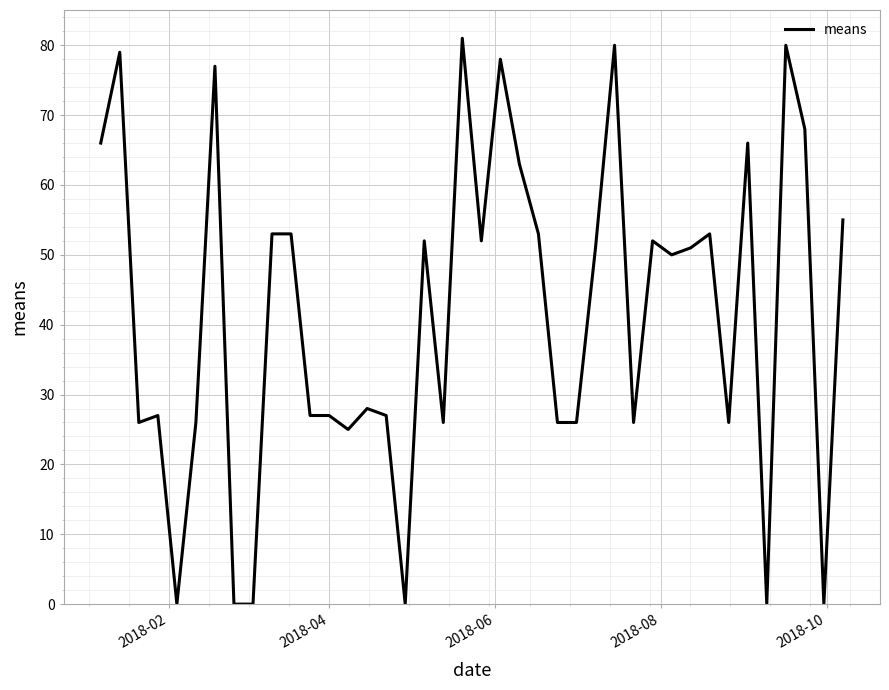

What is the greatest value displayed?

81